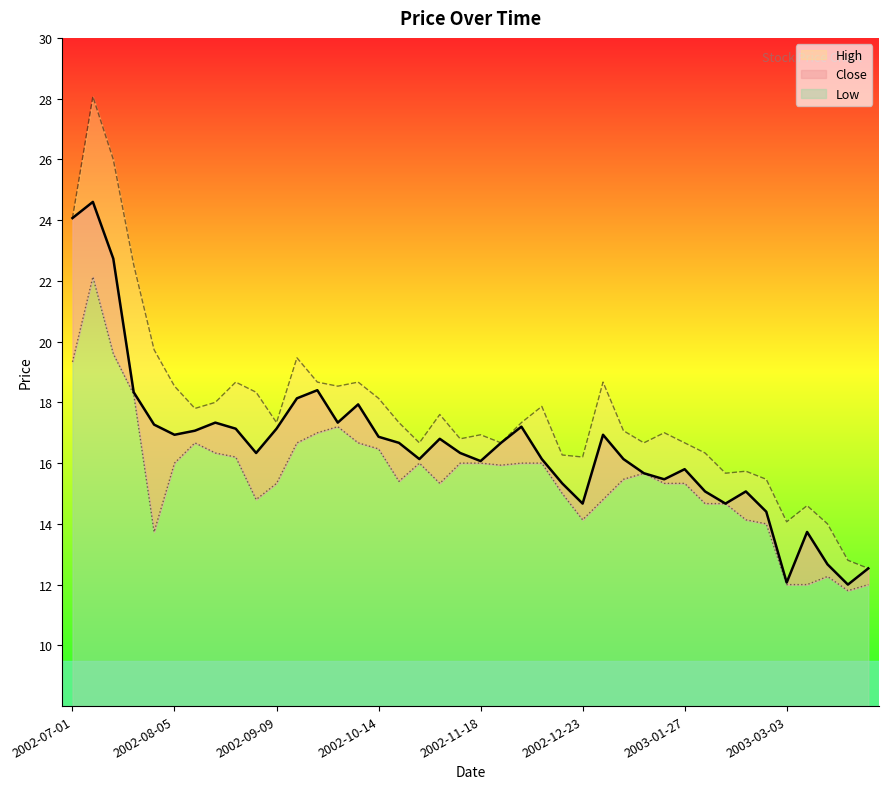

True or false: Low has more than 1 interior local peaks.

True